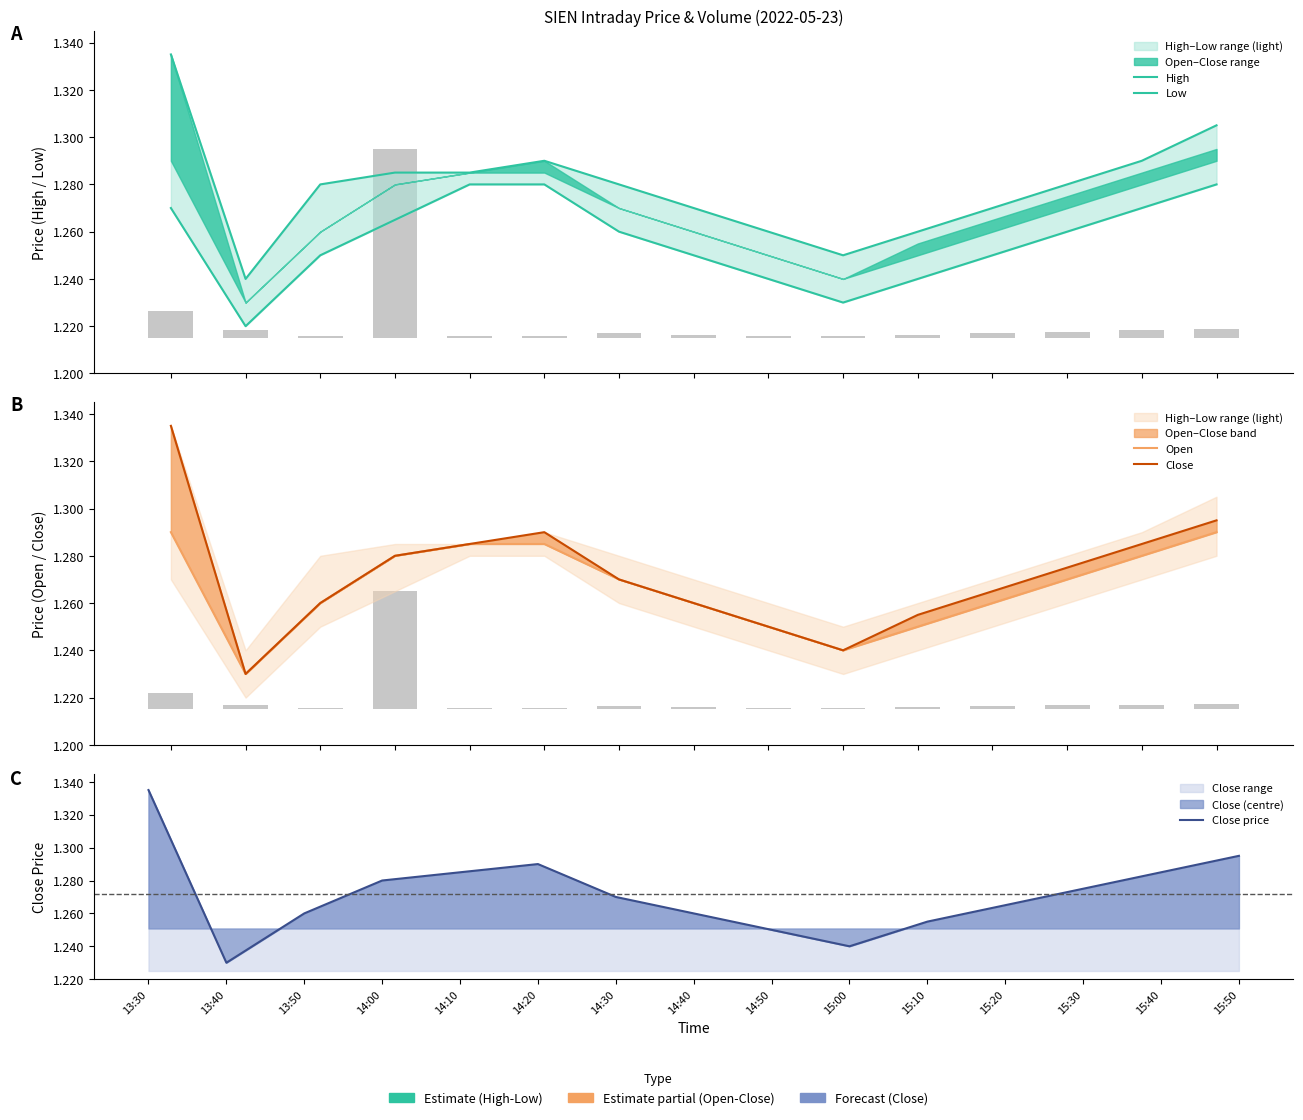

What is the difference between the second highest and second lowest values in the Close series?

0.1